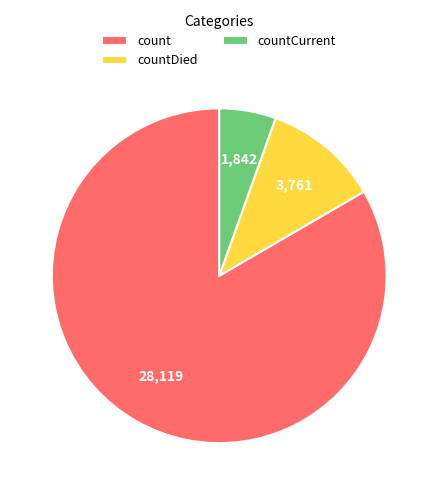

Which category has the smallest portion of the pie?

countCurrent